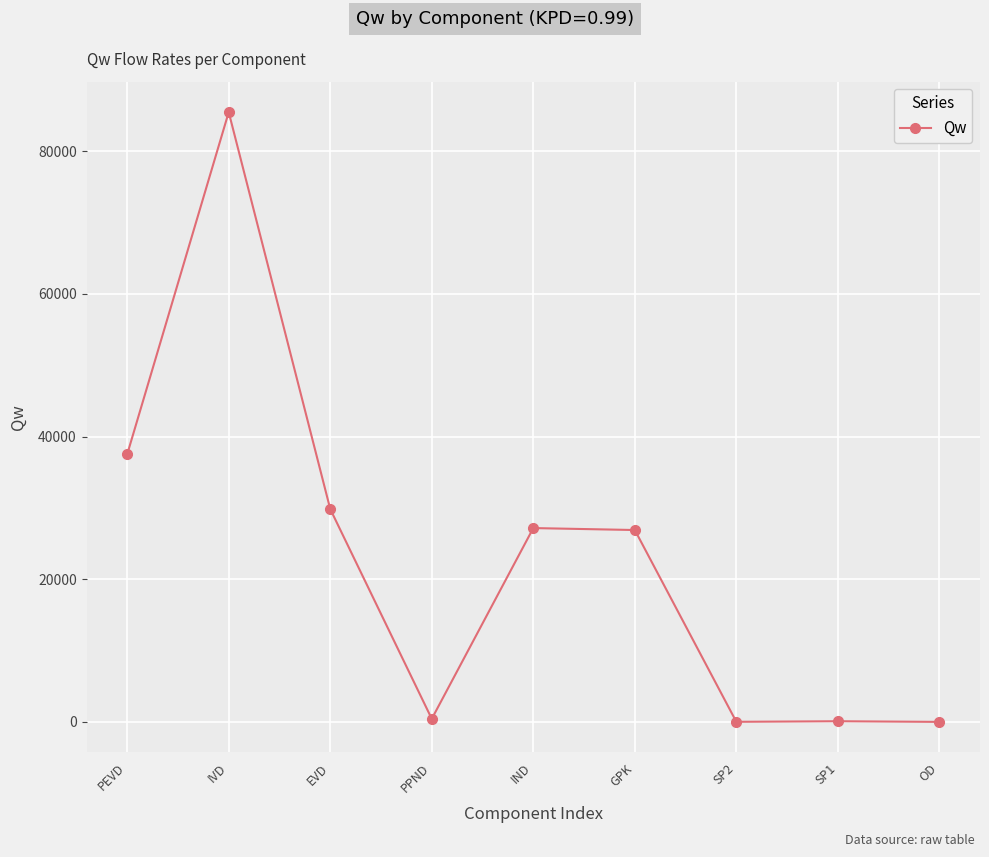

What is the difference between the values at PEVD and EVD?

7669.8